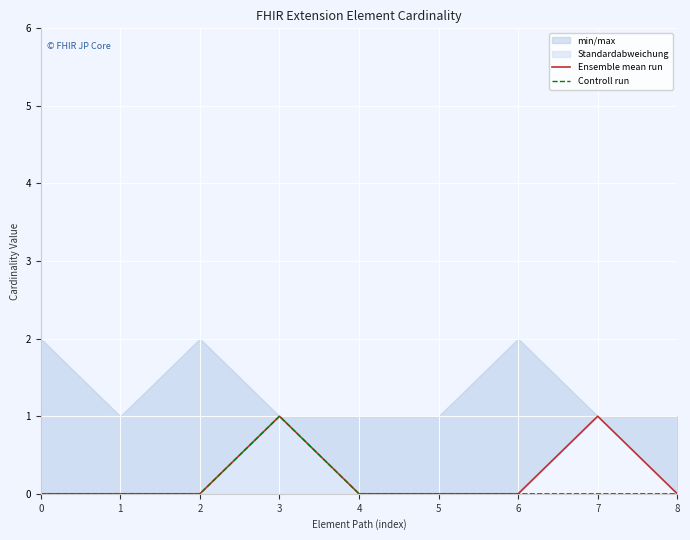

Where is the first local maximum for Controll run?

3